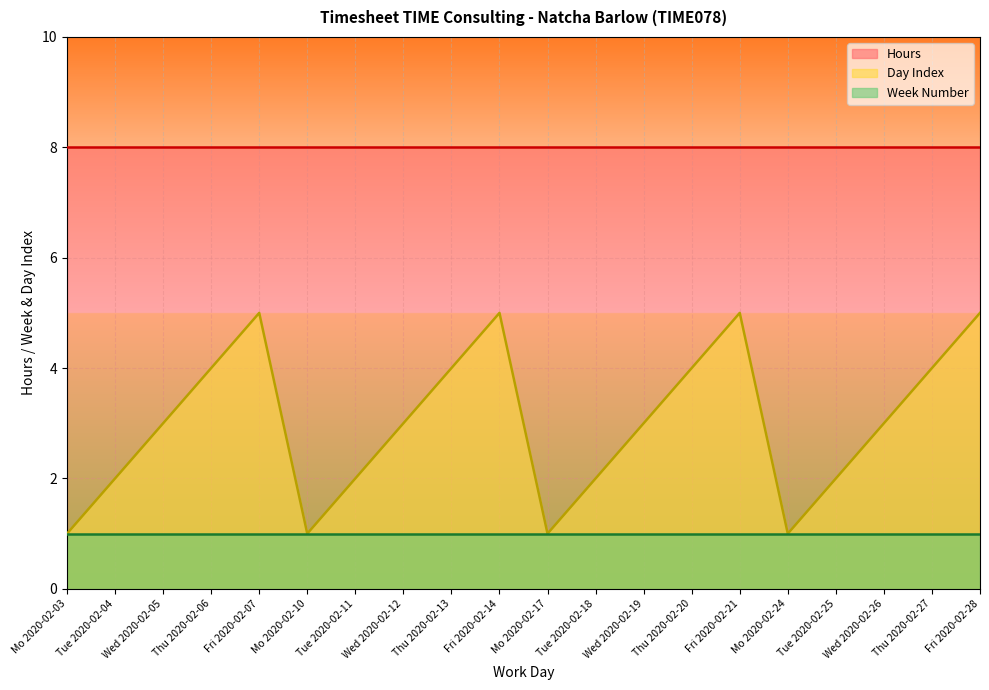

Reading left to right, extract all data points from this chart.

Week Number: 1	1	1	1	1	1	1	1	1	1	1	1	1	1	1	1	1	1	1	1
Hours: 8	8	8	8	8	8	8	8	8	8	8	8	8	8	8	8	8	8	8	8
Day Index: 1	2	3	4	5	1	2	3	4	5	1	2	3	4	5	1	2	3	4	5